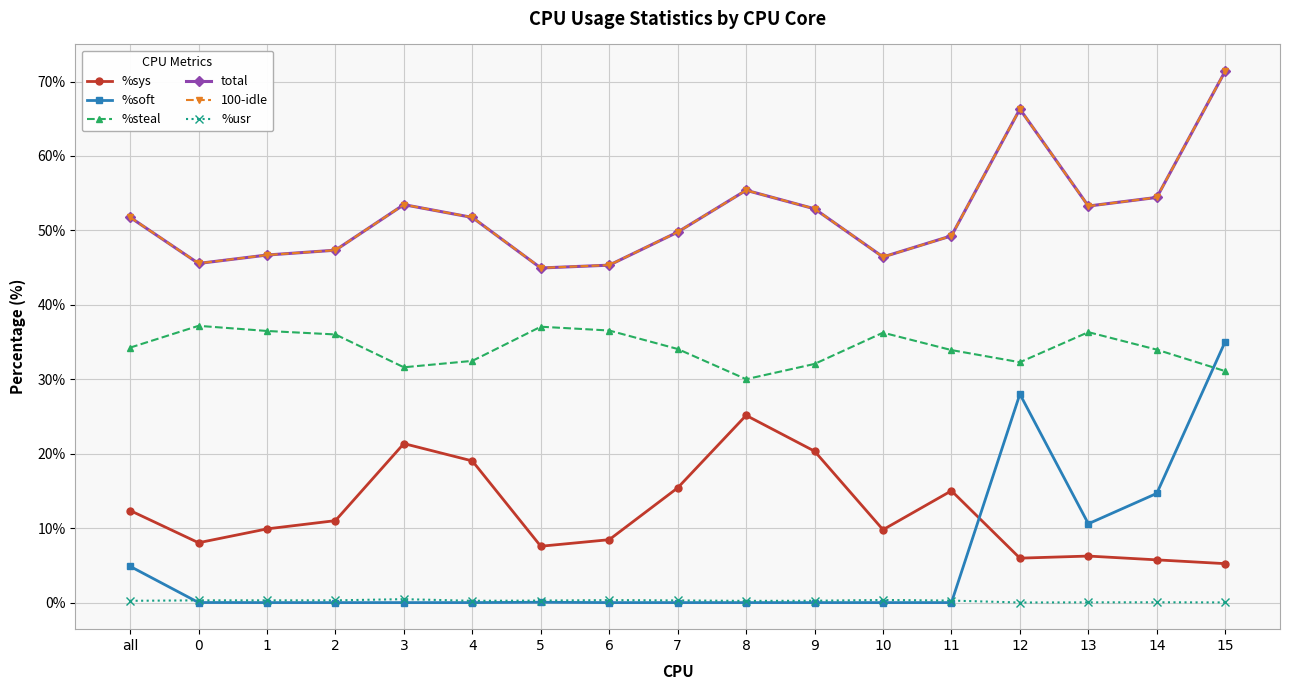

What is the average value of the %soft series?

5.5